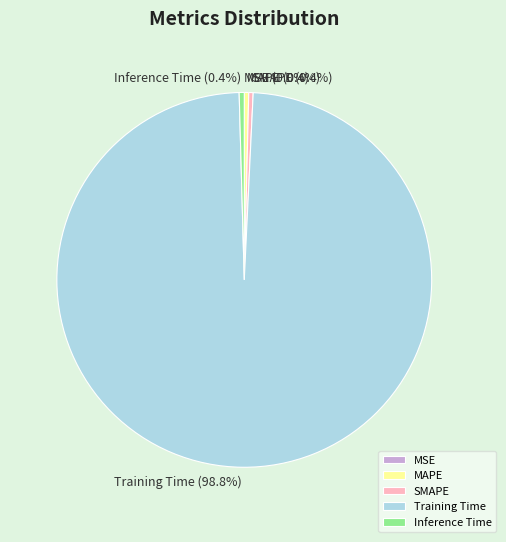

Does SMAPE account for over 50% of the chart?

No